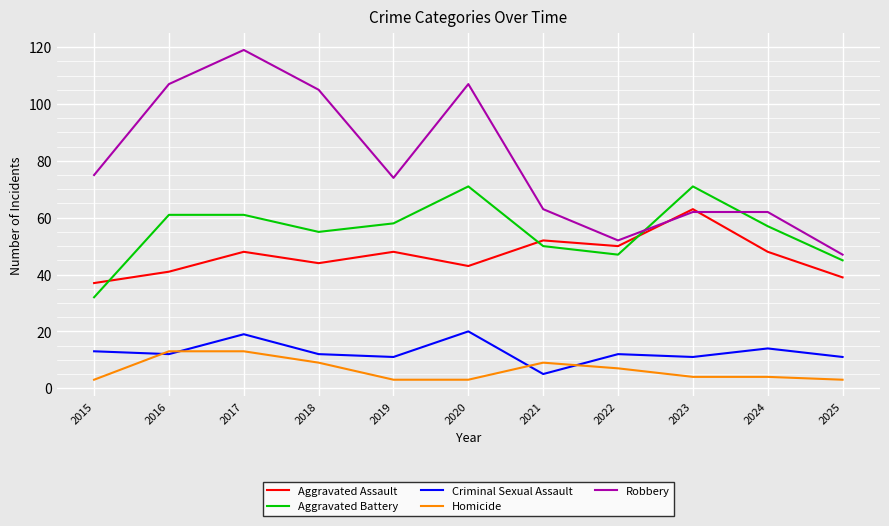

Which series has the largest range (max minus min)?

Robbery